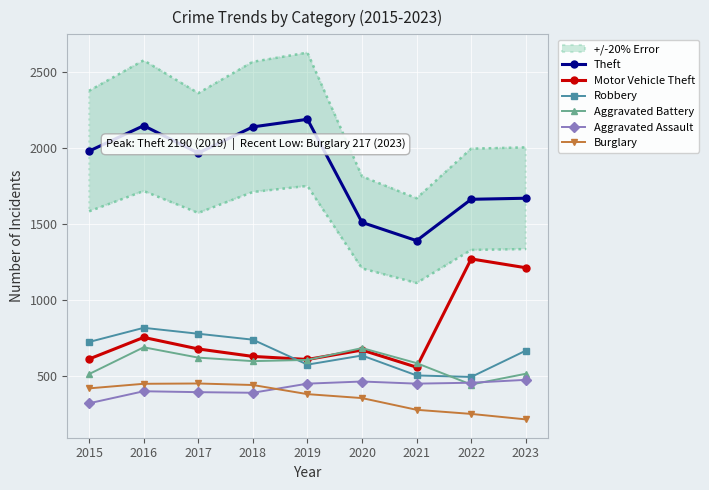

Between 2016 and 2022, which series saw the biggest shift?

Motor Vehicle Theft